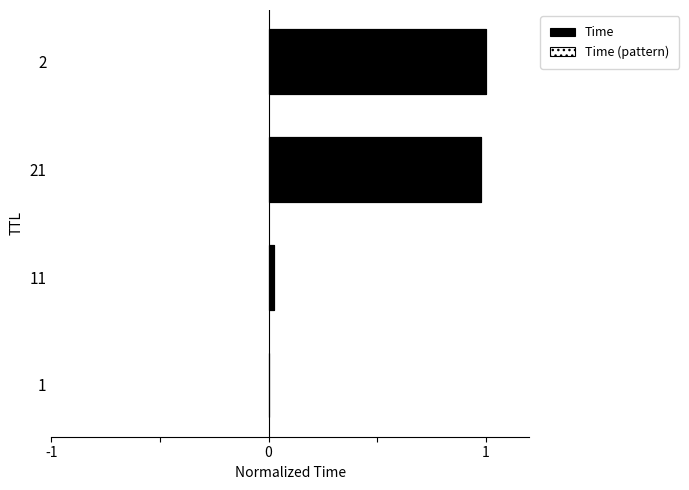

Between 21 and 2, which series saw the biggest shift?

Time